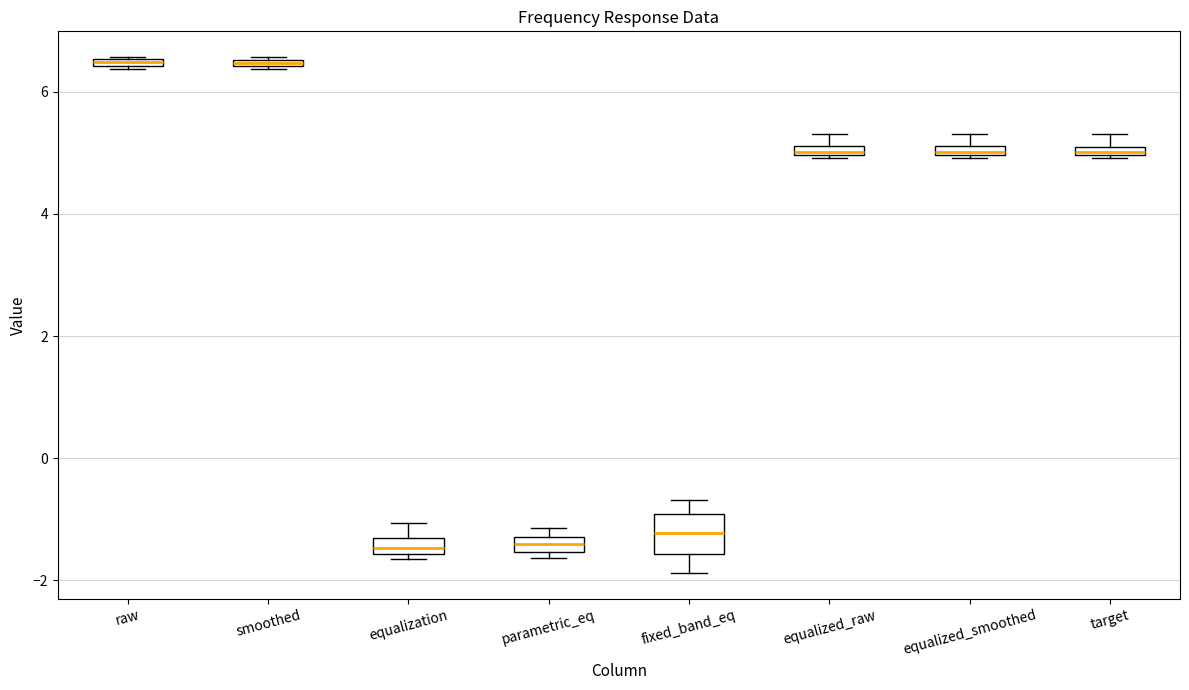

Where is the lower edge of the box for target on the y-axis? The values are not printed on the chart, so give them approximately, as read against the axis.

5.0